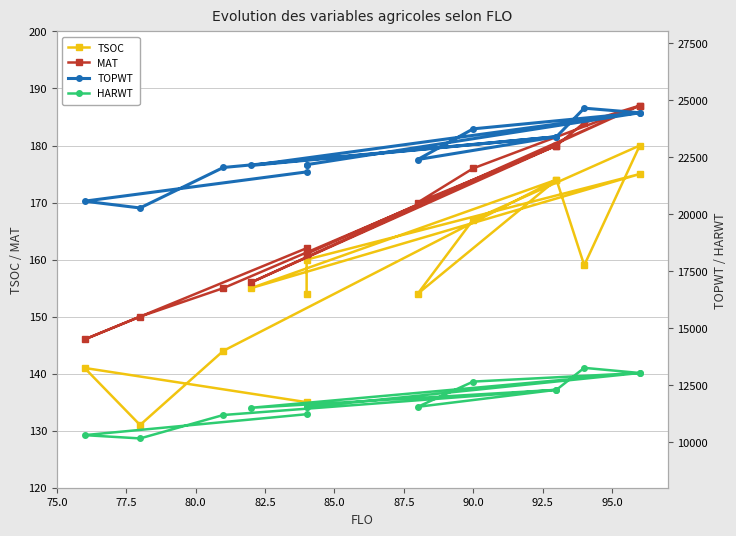

True or false: MAT and HARWT cross at least once.

False